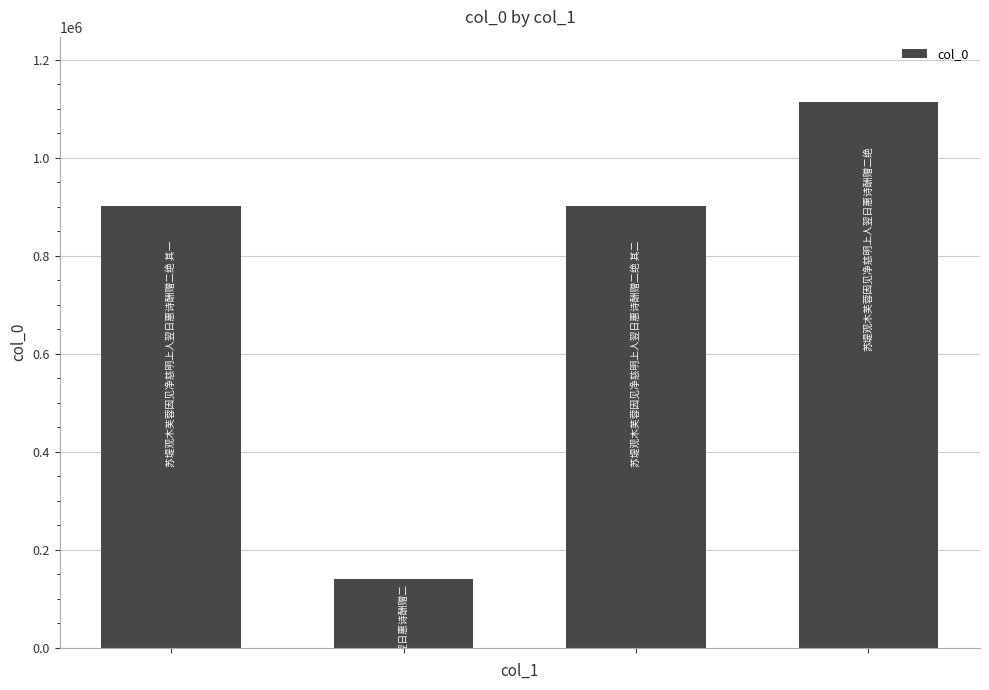

What is the smallest value displayed?

140484